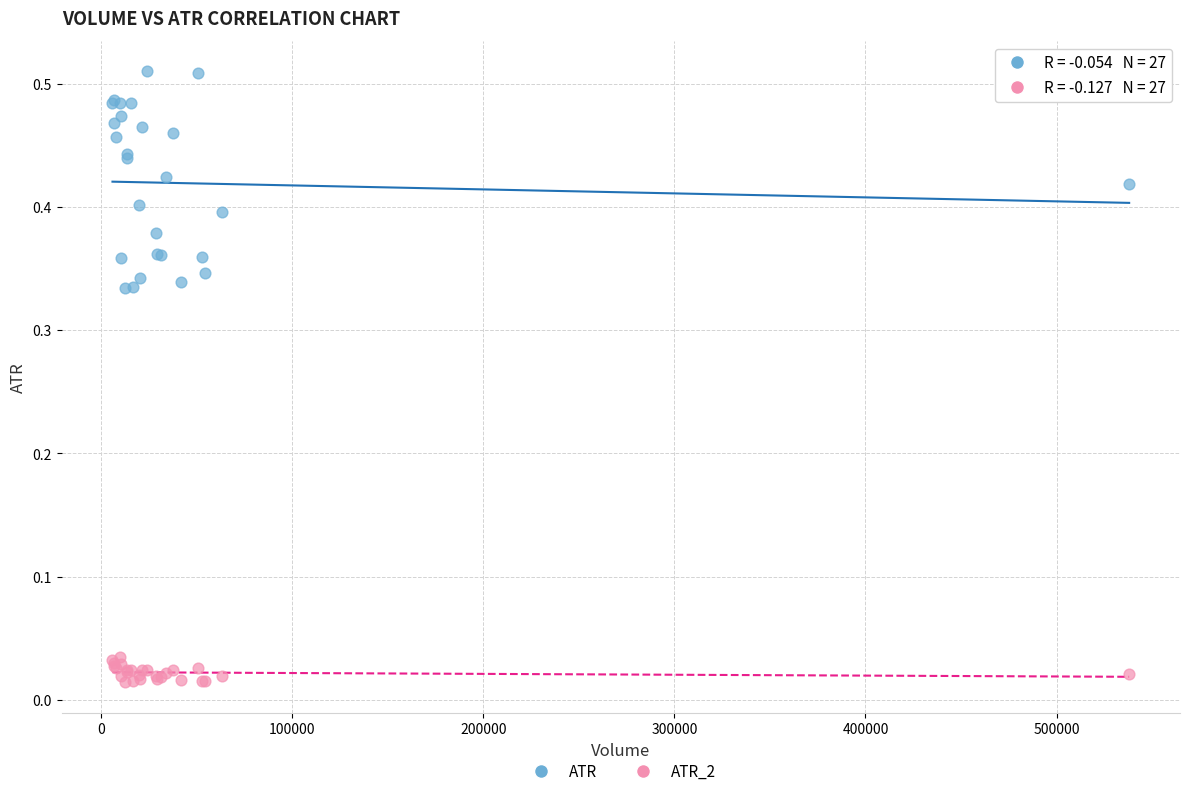

Which series has the widest spread of Y values?

ATR